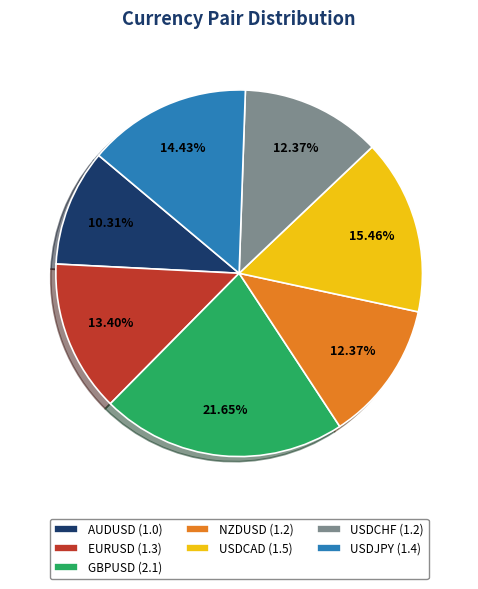

To the nearest percent, what portion does GBPUSD represent?

22%